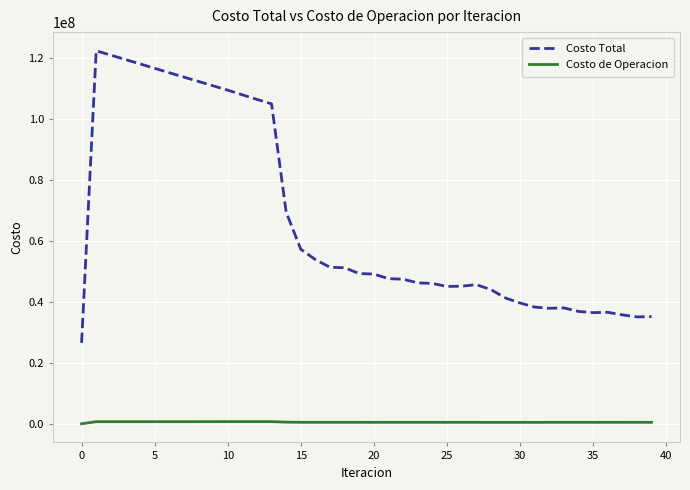

How many lines are shown in the chart?

2